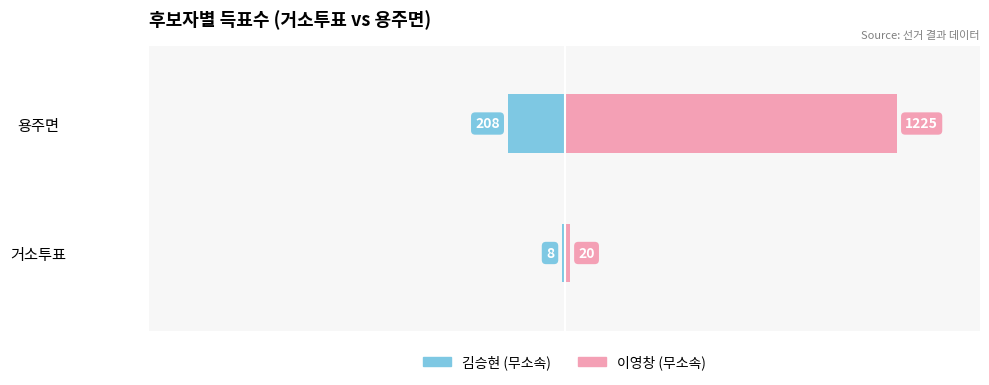

What is the value of the 이영창 (무소속) bar at the 1st from the left?

20